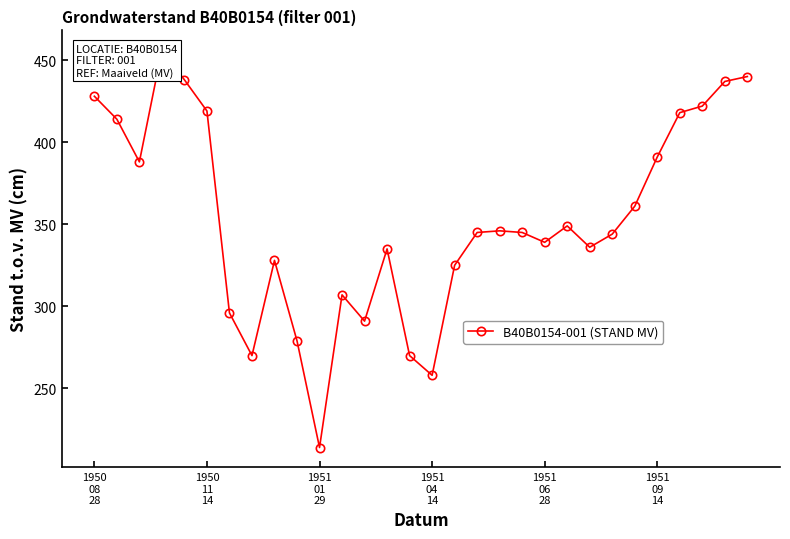

Count the number of values greater than 345.

14